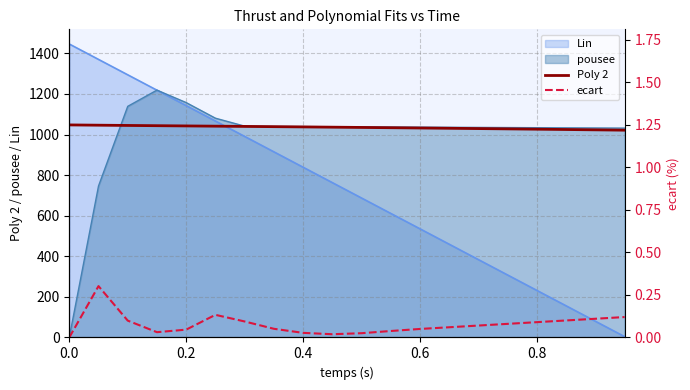

What is the highest value of the Lin series?

1445.9